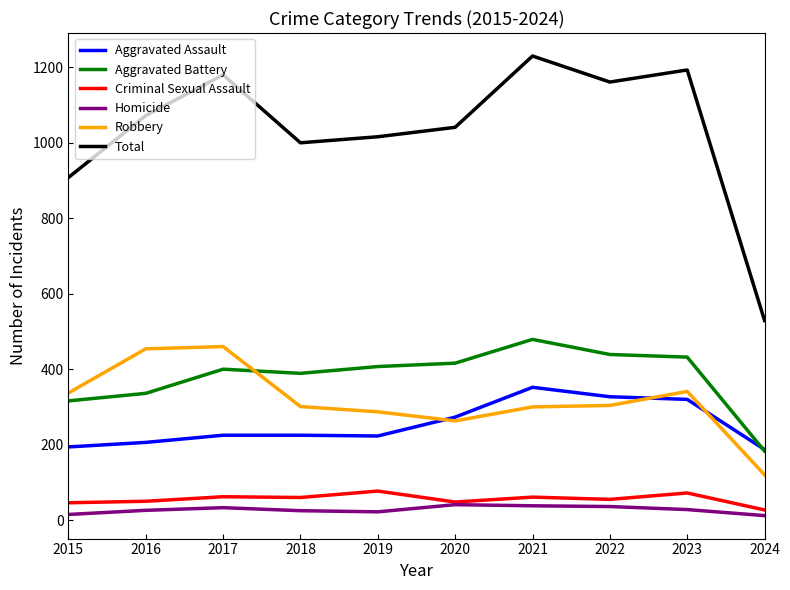

What is the highest value of the Homicide series?

41